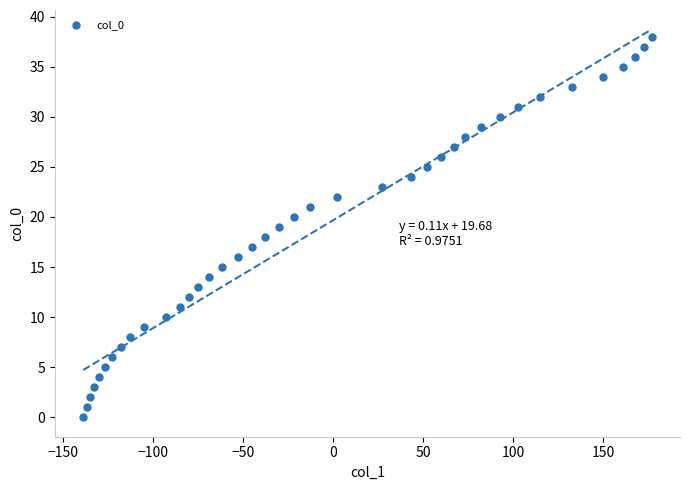

What is the range of Y values (max minus min)?

38